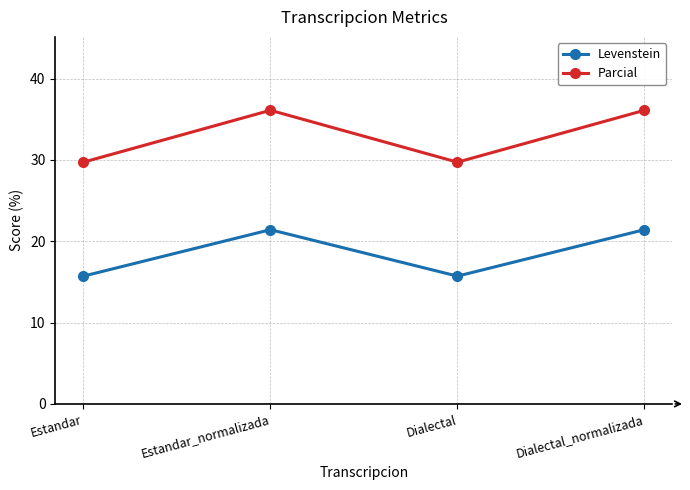

What is the difference between the highest and lowest values at Dialectal_normalizada?

14.7